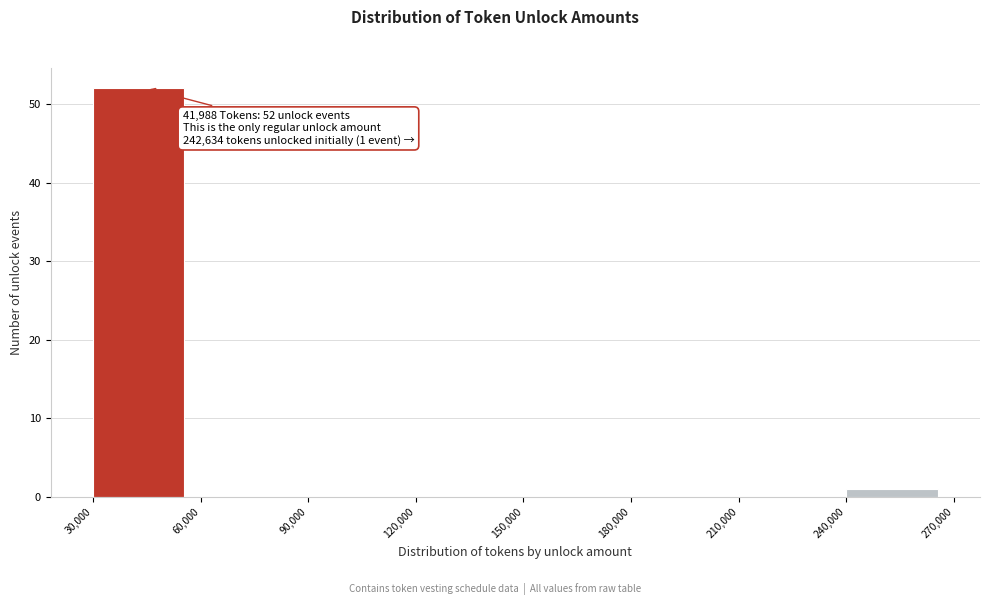

Over which range of the x-axis is the bar tallest?

30,000 to 60,000